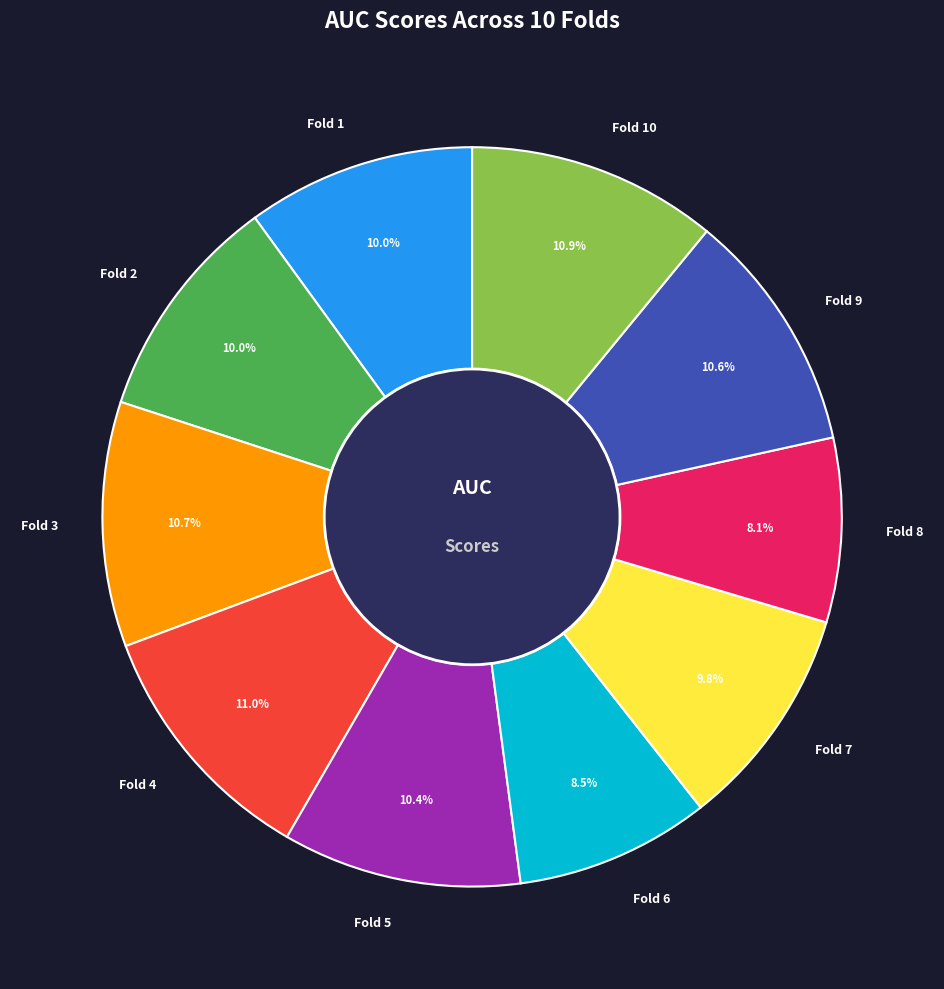

Which has a higher value, Fold 5 or Fold 4?

Fold 4